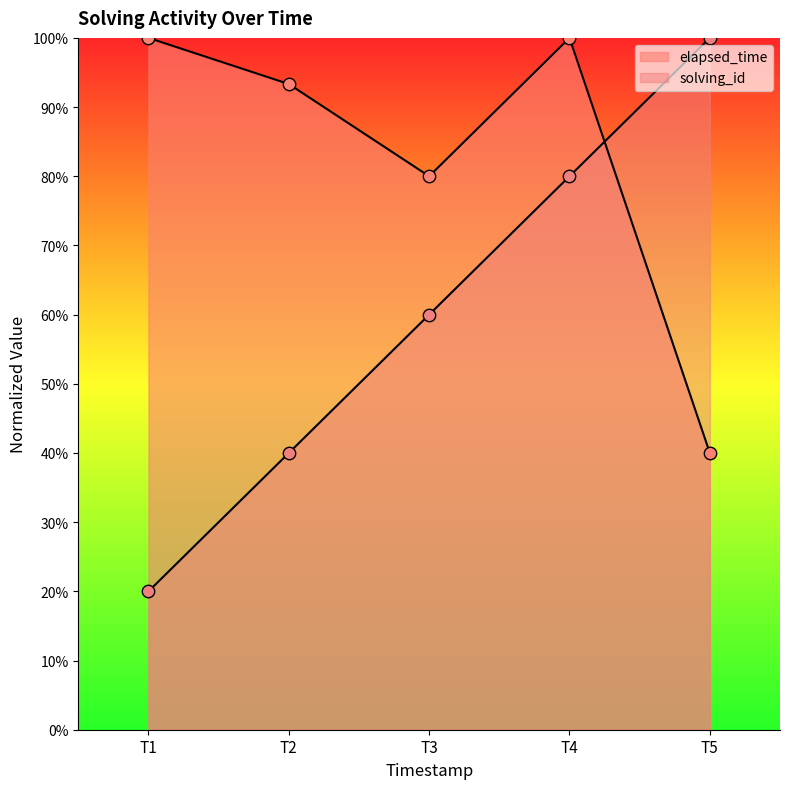

Is the value of solving_id at T1 greater than the value of elapsed_time at T1?

No